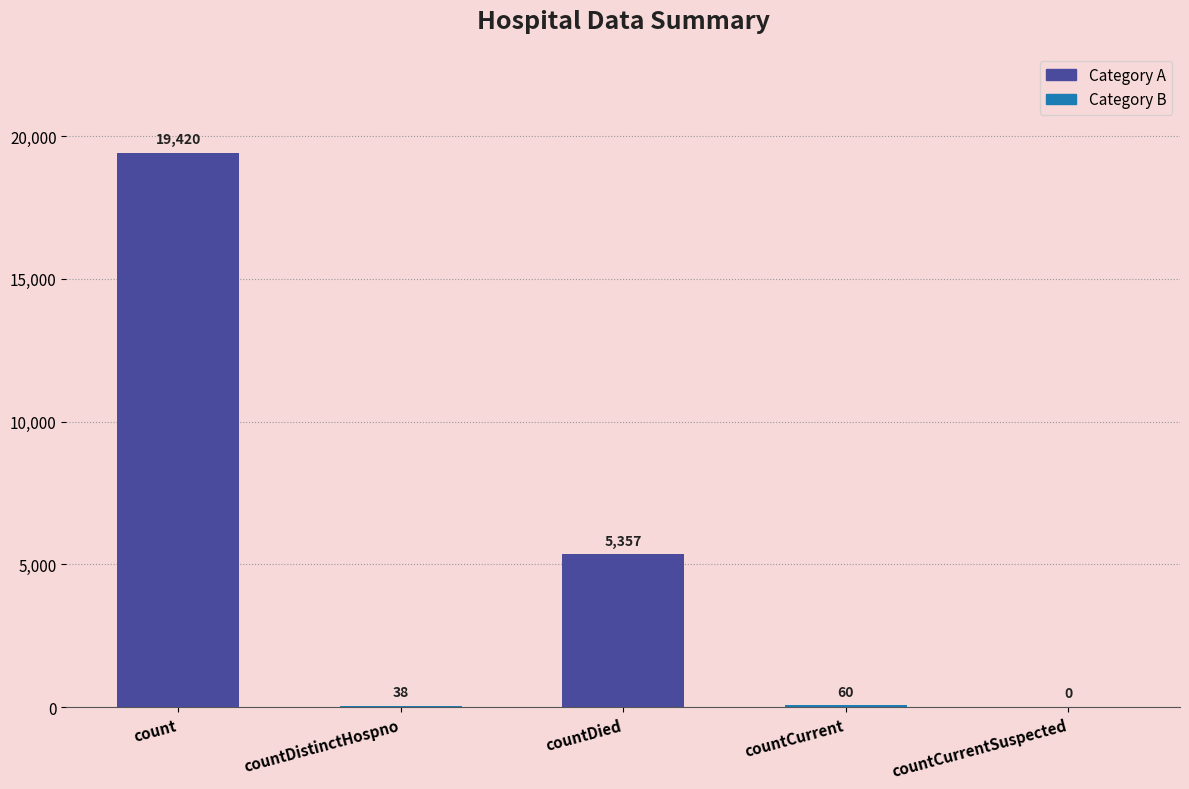

Reading right to left, extract all data points from this chart.

0	60	5357	38	19420